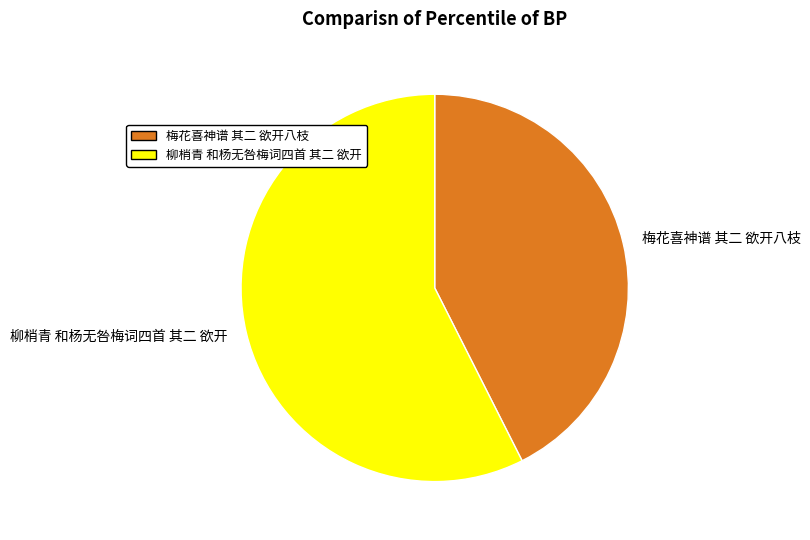

Combined, do 柳梢青 和杨无咎梅词四首 其二 欲开 and 梅花喜神谱 其二 欲开八枝 account for over 50%?

Yes